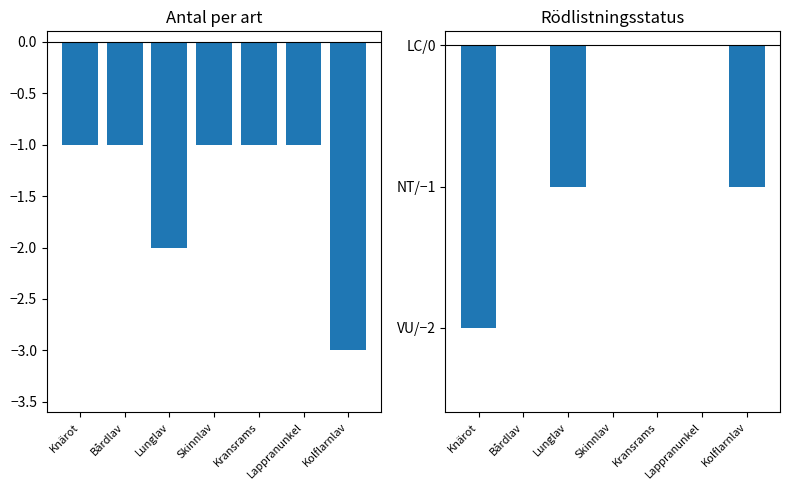

What is the average value of the Rödlistade (score) series?

-1